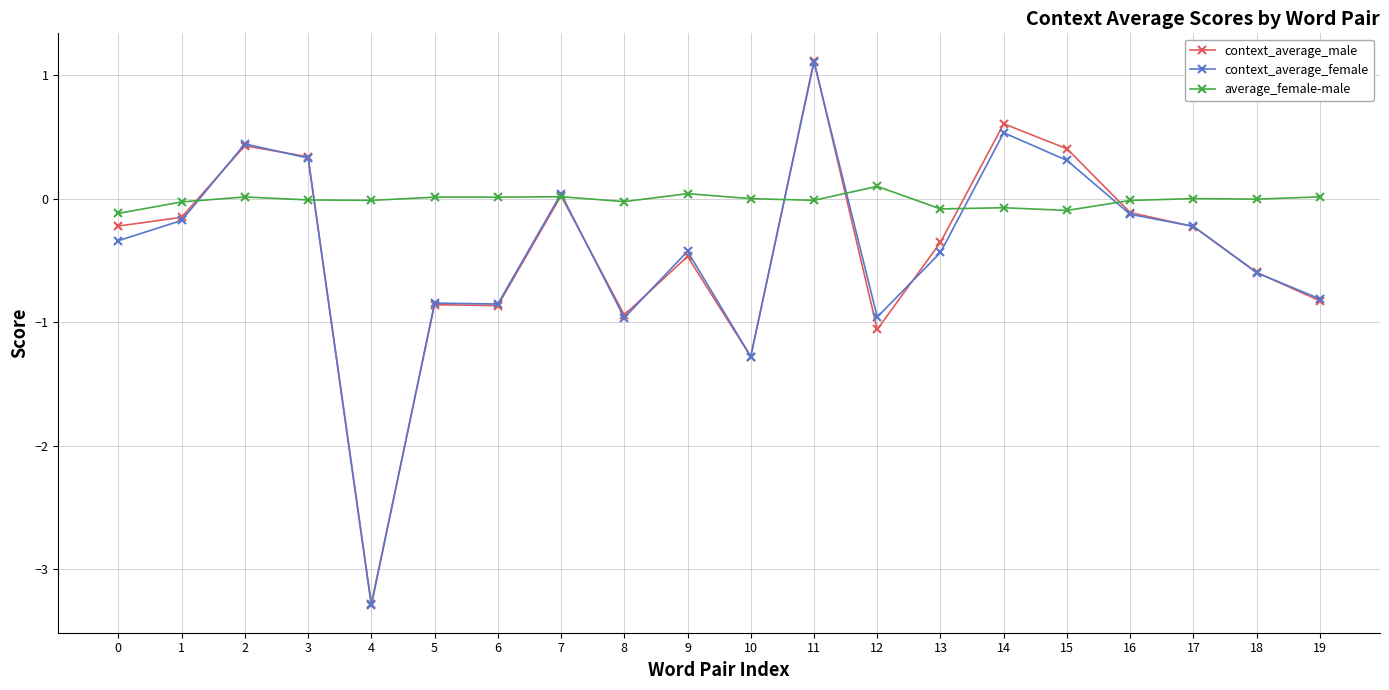

True or false: context_average_female and average_female-male cross at least once.

True